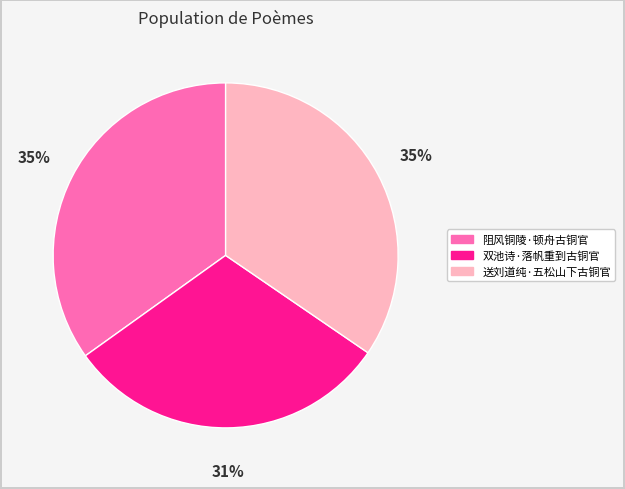

Do 阻风铜陵·顿舟古铜官 and 双池诗·落帆重到古铜官 together represent more than half of the pie?

Yes